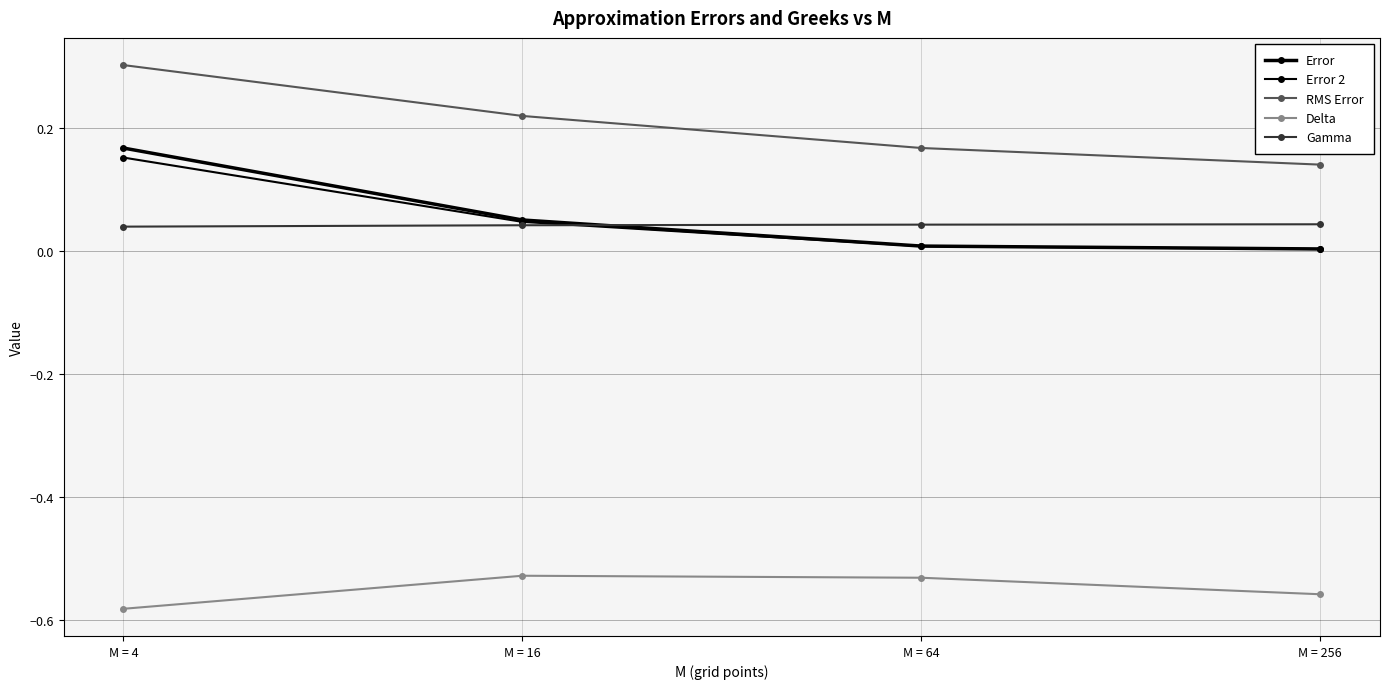

Where is Gamma nearest to the value 0?

M = 4